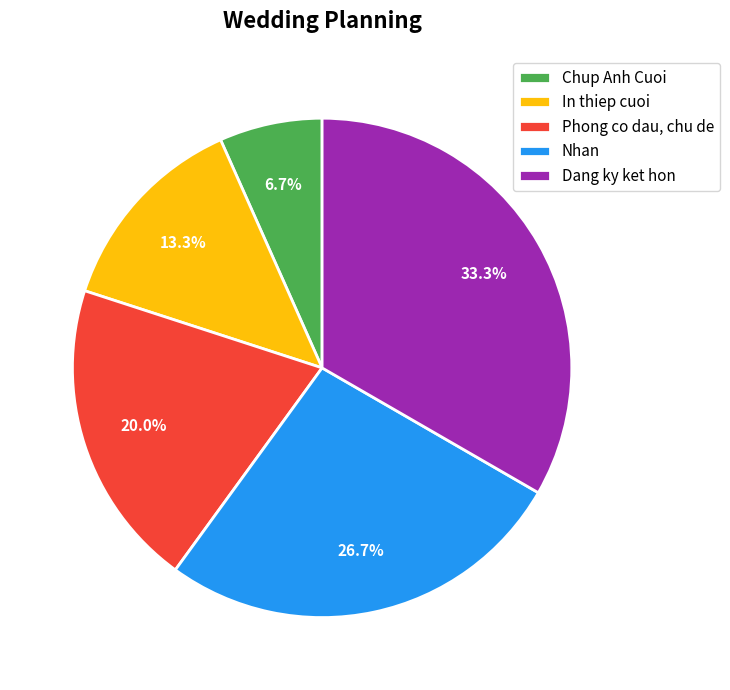

How many slices are in this pie chart?

5